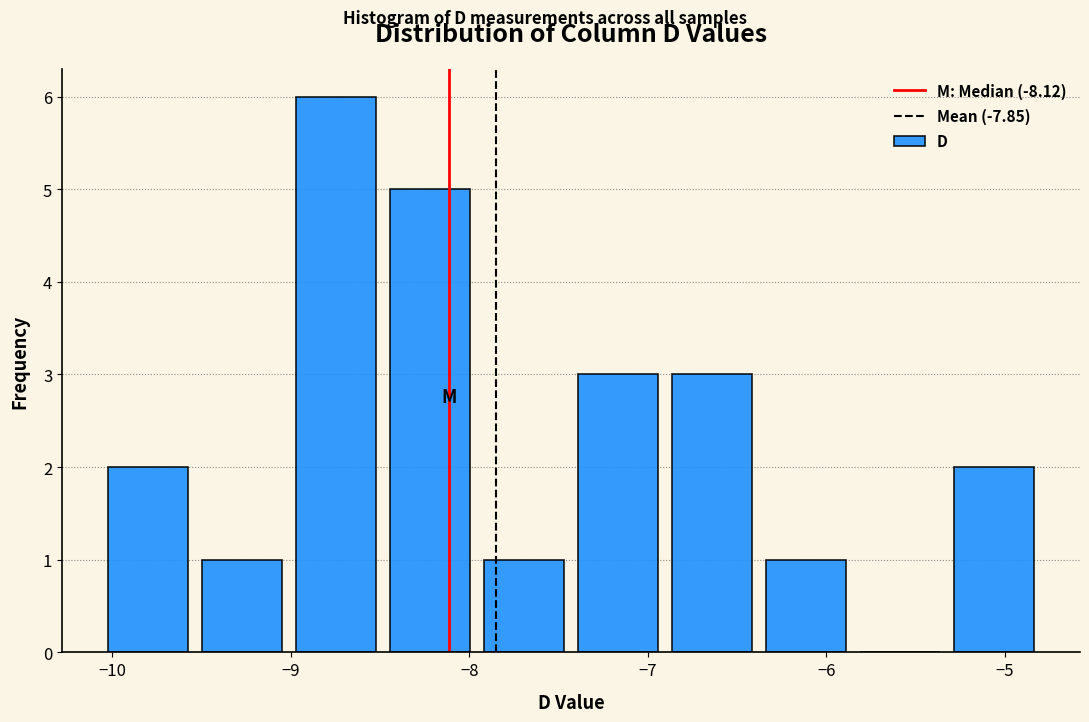

Reading left to right, list every bar in this chart as the range it spans on the x-axis followed by its height. Neither the bar edges nor the heights are printed on the chart, so give them approximately, as read against the axes.

-10.1 to -9.5: 2
-9.5 to -9.0: 1
-9.0 to -8.5: 6
-8.5 to -8.0: 5
-8.0 to -7.4: 1
-7.4 to -6.9: 3
-6.9 to -6.4: 3
-6.4 to -5.9: 1
-5.9 to -5.3: 0
-5.3 to -4.8: 2